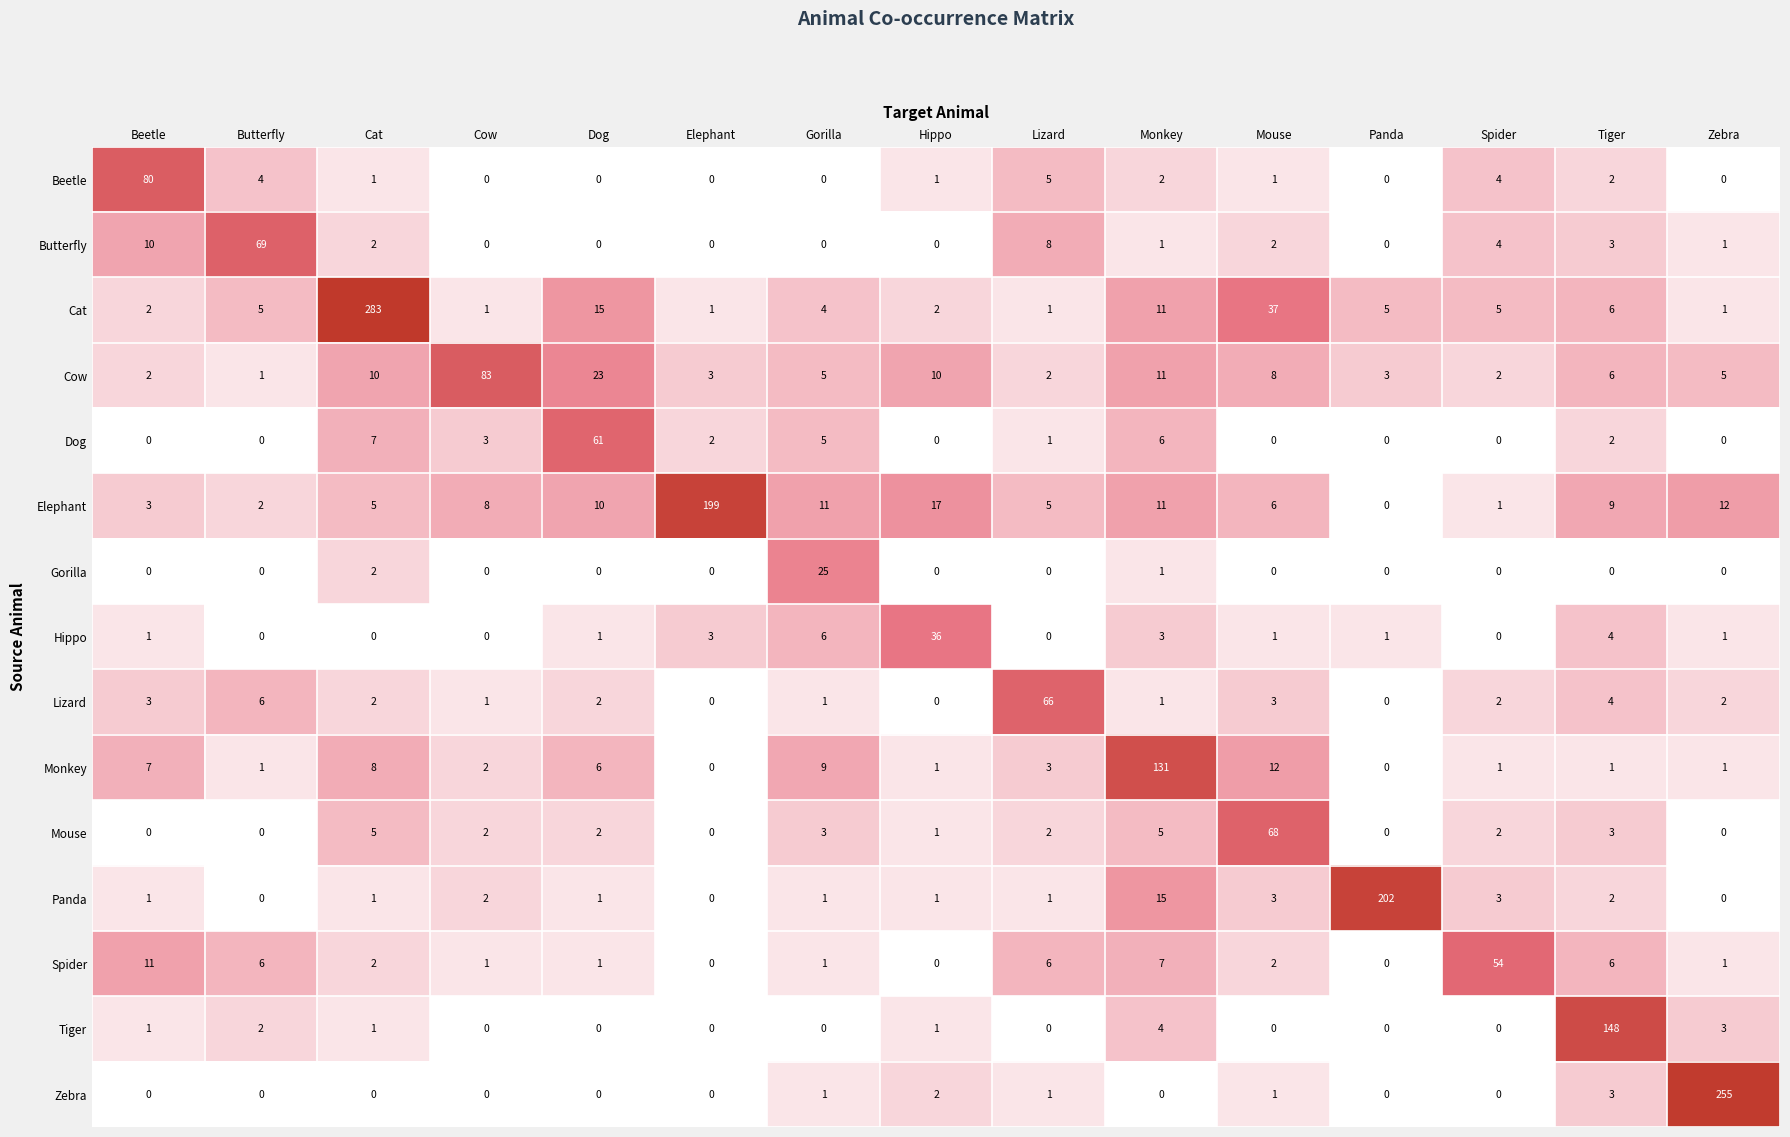

Which category has the highest value in the Monkey series?

Monkey